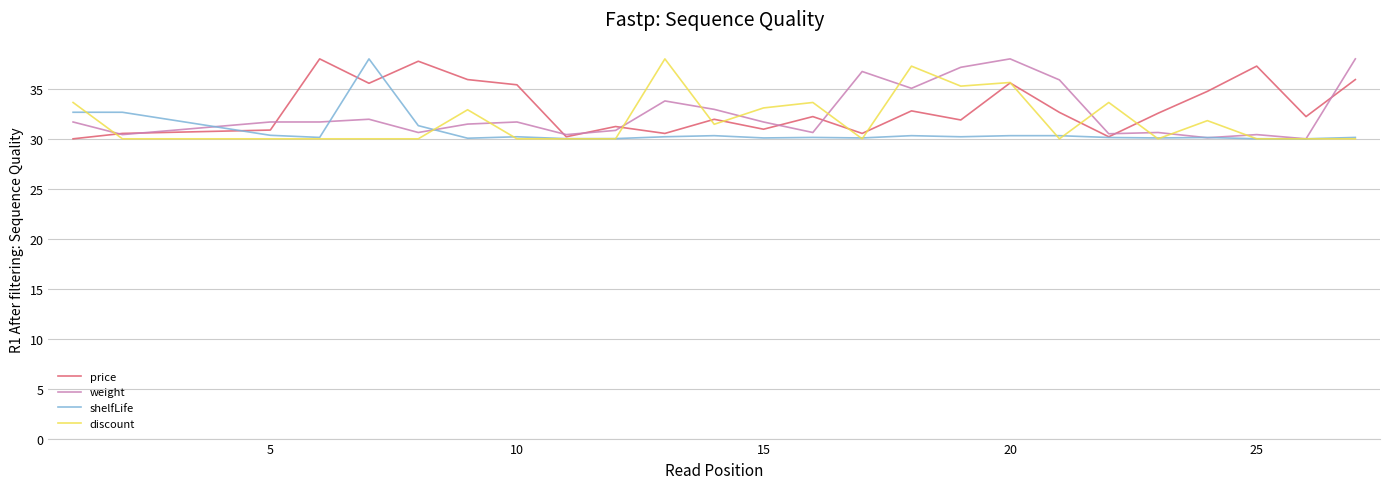

What is the maximum value shown in the chart?

38.0